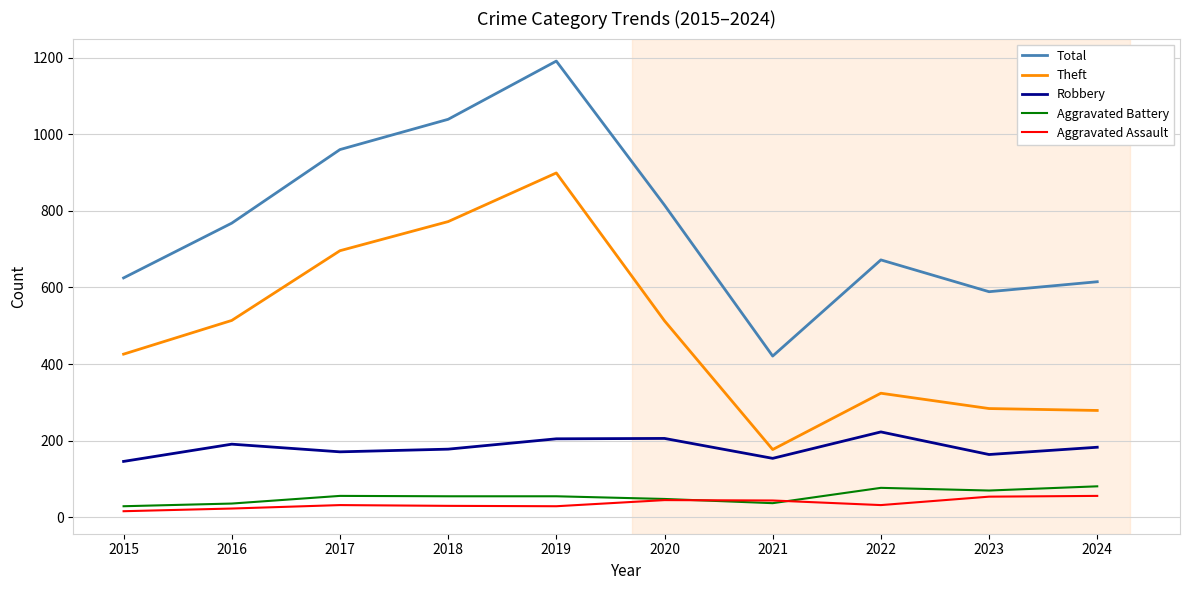

What is the maximum value for Theft?

899